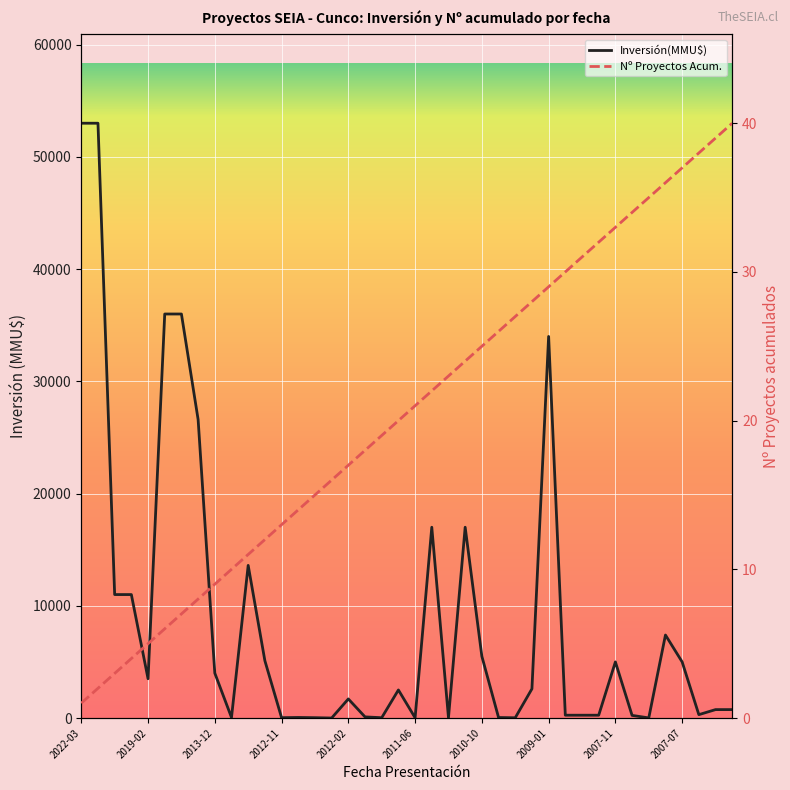

True or false: Nº Proyectos Acum. has a value of 30 at 2008-10.

True